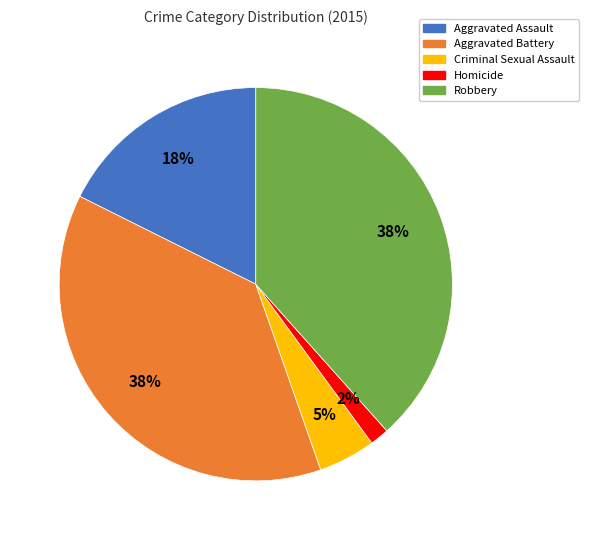

Is the sum of Robbery and Criminal Sexual Assault greater than half?

No